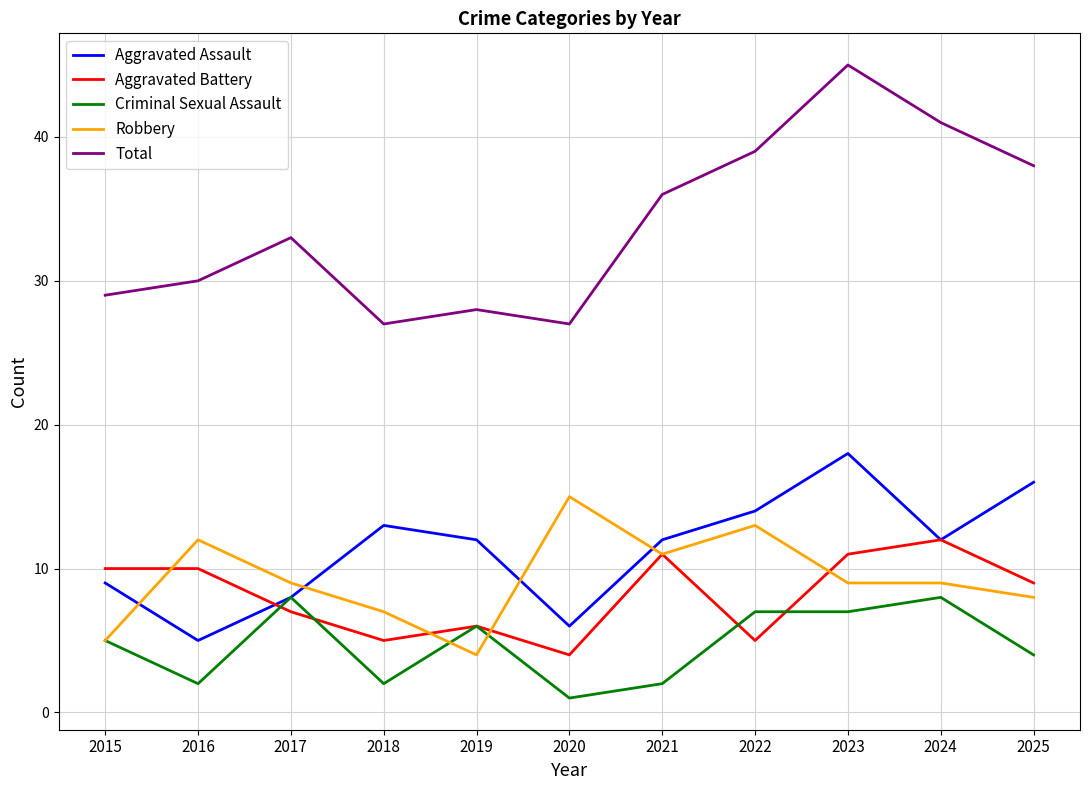

Reading left to right, what are all the values shown in this chart?

Aggravated Assault: 2015=9	2016=5	2017=8	2018=13	2019=12	2020=6	2021=12	2022=14	2023=18	2024=12	2025=16
Aggravated Battery: 2015=10	2016=10	2017=7	2018=5	2019=6	2020=4	2021=11	2022=5	2023=11	2024=12	2025=9
Criminal Sexual Assault: 2015=5	2016=2	2017=8	2018=2	2019=6	2020=1	2021=2	2022=7	2023=7	2024=8	2025=4
Robbery: 2015=5	2016=12	2017=9	2018=7	2019=4	2020=15	2021=11	2022=13	2023=9	2024=9	2025=8
Total: 2015=29	2016=30	2017=33	2018=27	2019=28	2020=27	2021=36	2022=39	2023=45	2024=41	2025=38